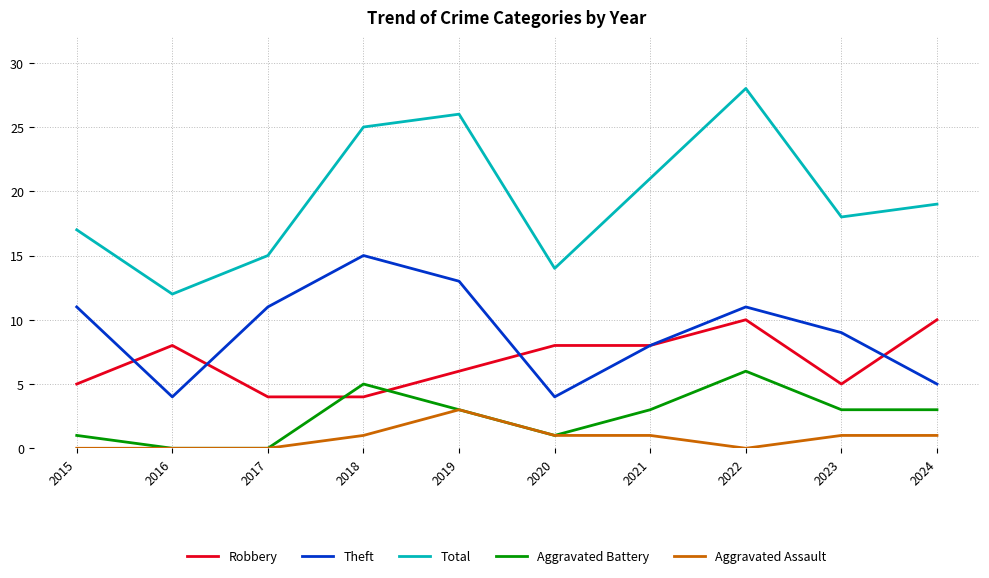

Which series has the widest spread of values?

Total